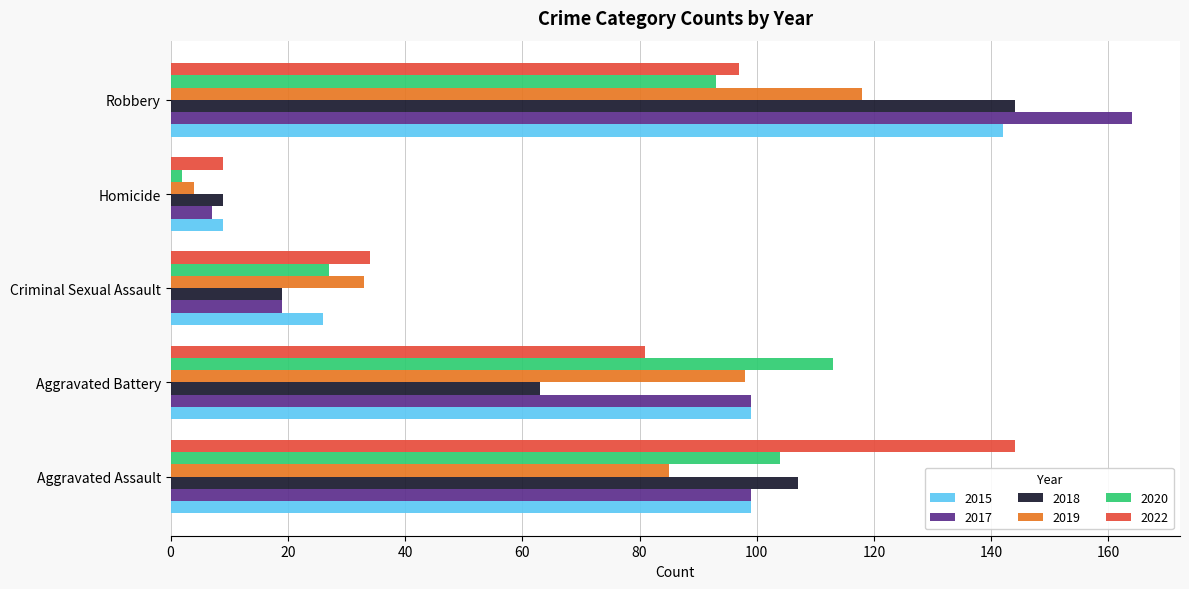

What is the maximum value shown in the chart?

164